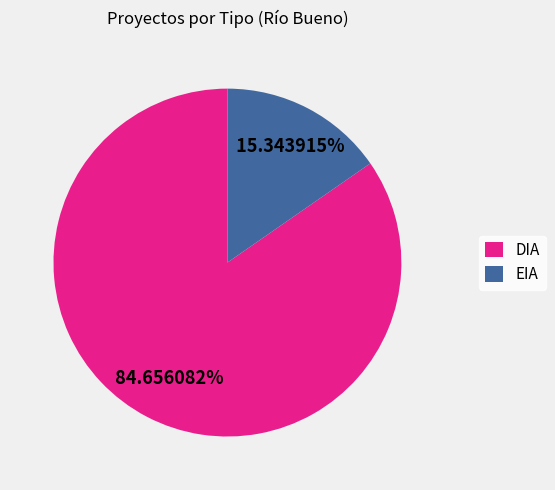

Is EIA the majority of the pie?

No